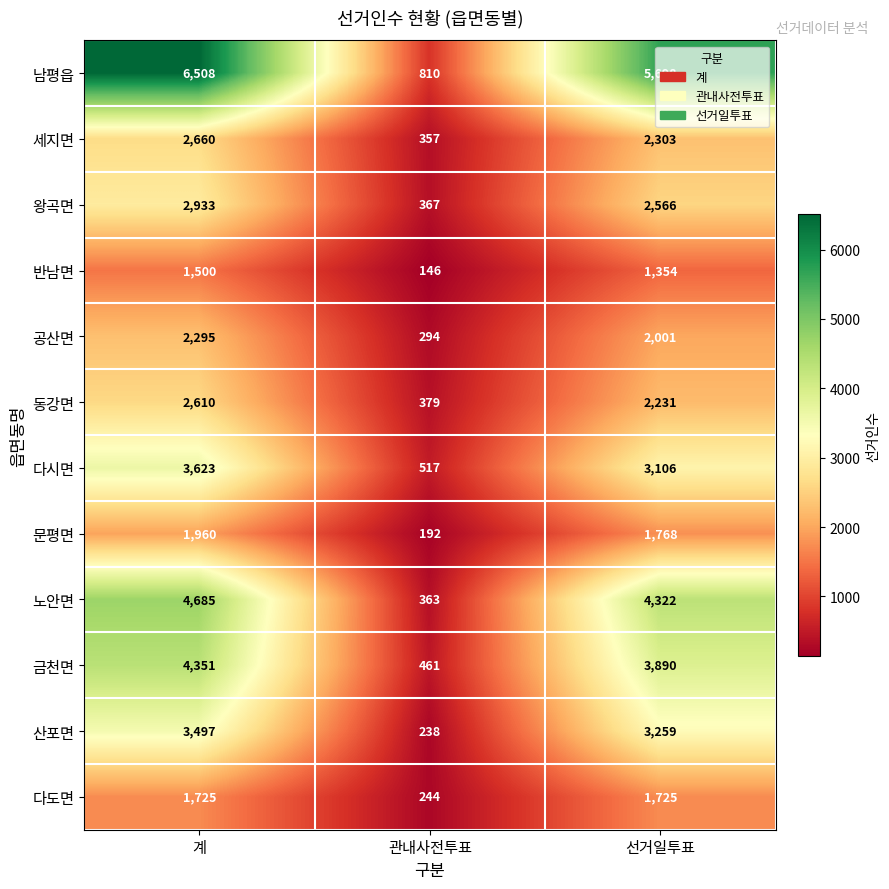

At 계, list the series in order from largest to smallest.

남평읍, 노안면, 금천면, 다시면, 산포면, 왕곡면, 세지면, 동강면, 공산면, 문평면, 다도면, 반남면